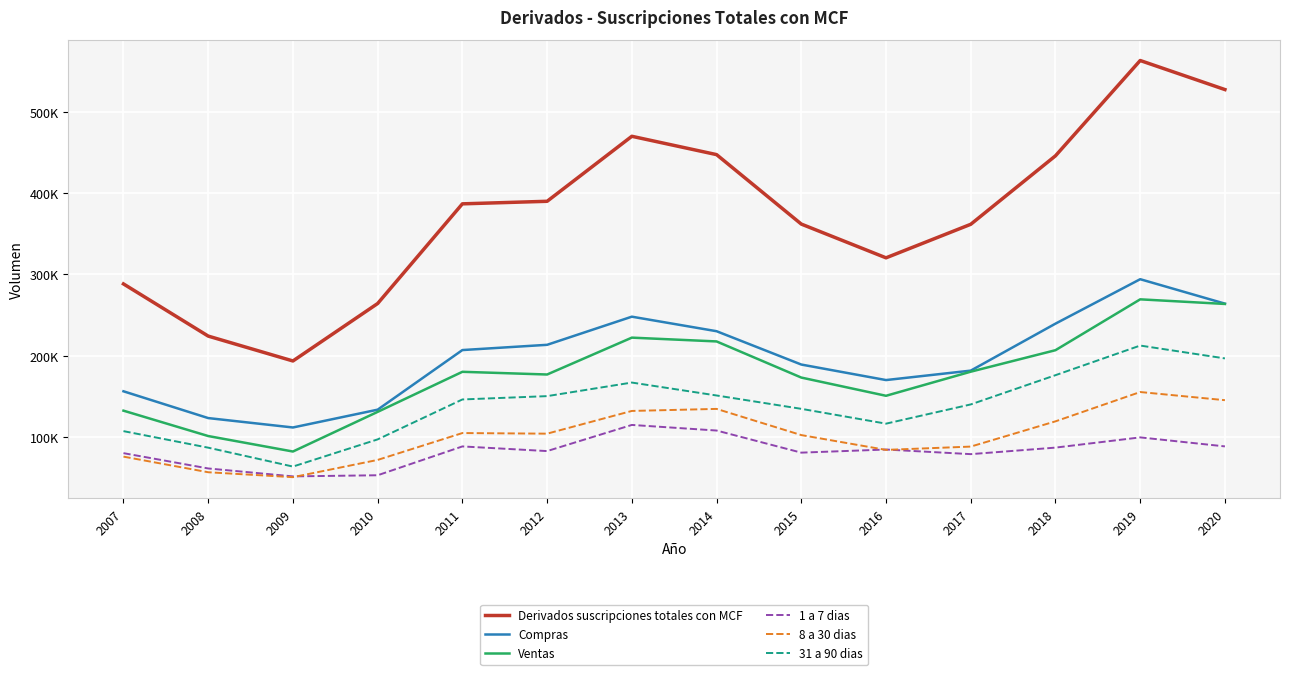

What are all the series names shown in the legend?

Derivados suscripciones totales con MCF, Compras, Ventas, 1 a 7 dias, 8 a 30 dias, 31 a 90 dias